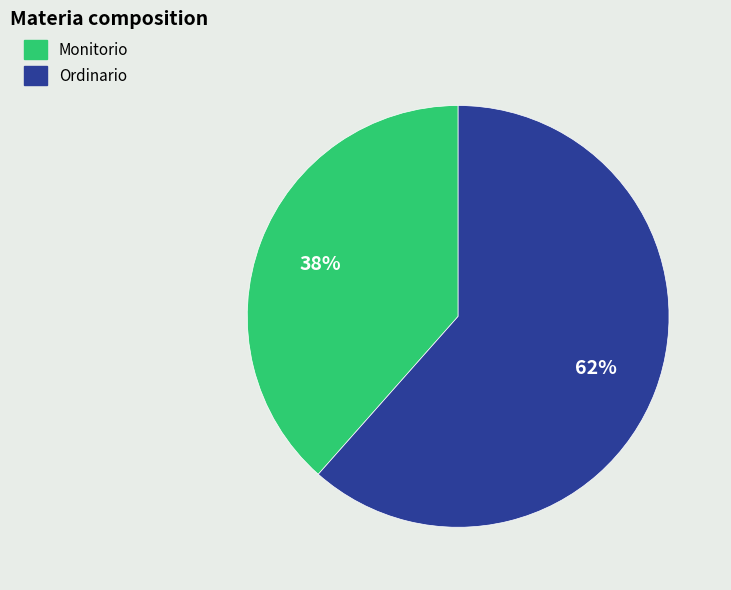

Combined, do Ordinario and Monitorio account for over 50%?

Yes